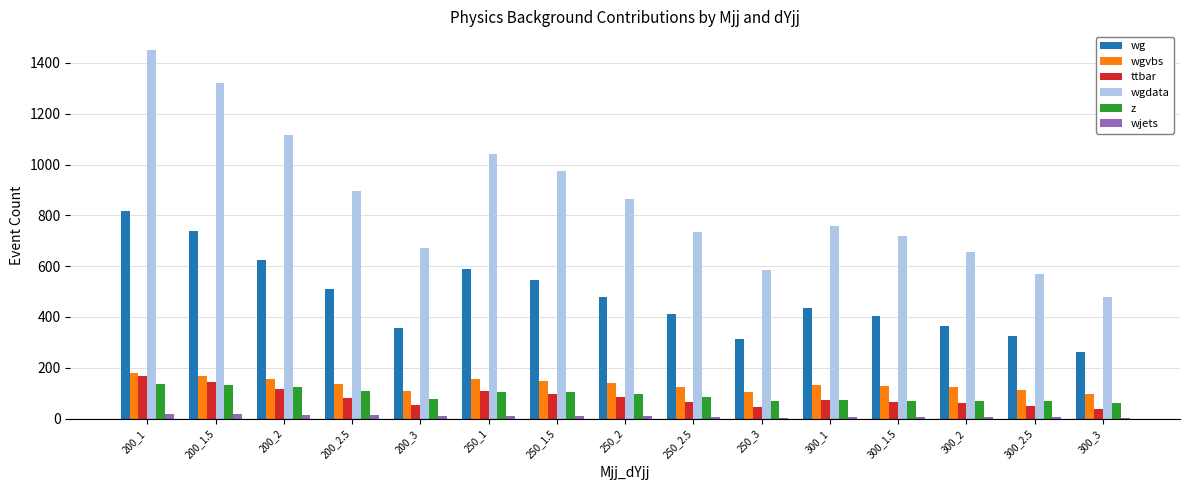

Which series changed the most between 300_1 and 300_3?

wgdata